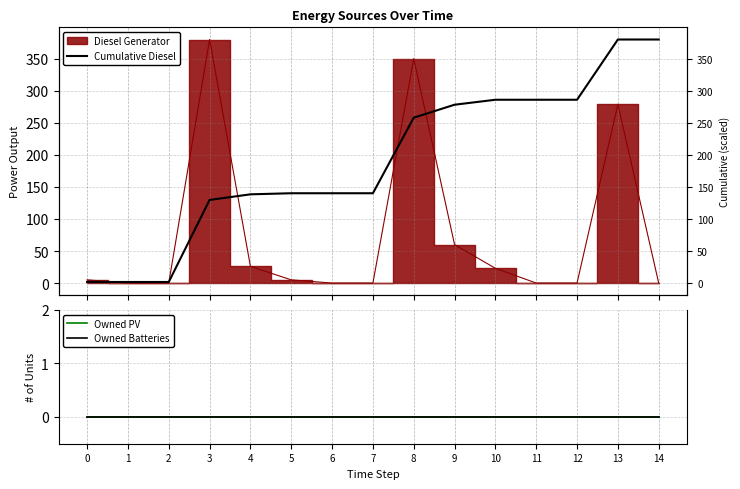

Between 1 and 13, which series saw the biggest shift?

Cumulative Diesel